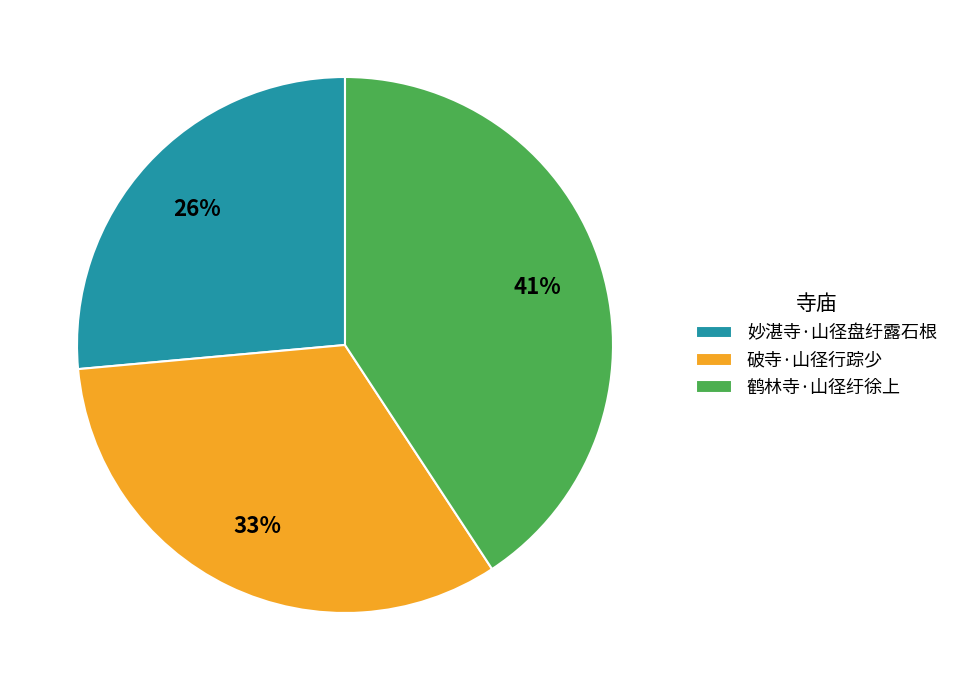

Is it true that 妙湛寺·山径盘纡露石根 is 26% of the pie?

True